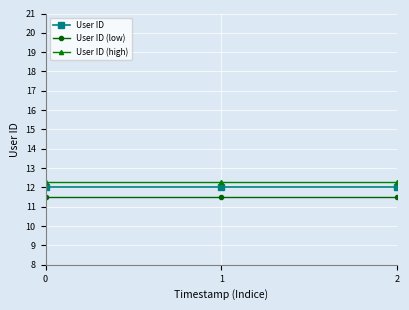

Read the User ID value at 0.

12.0